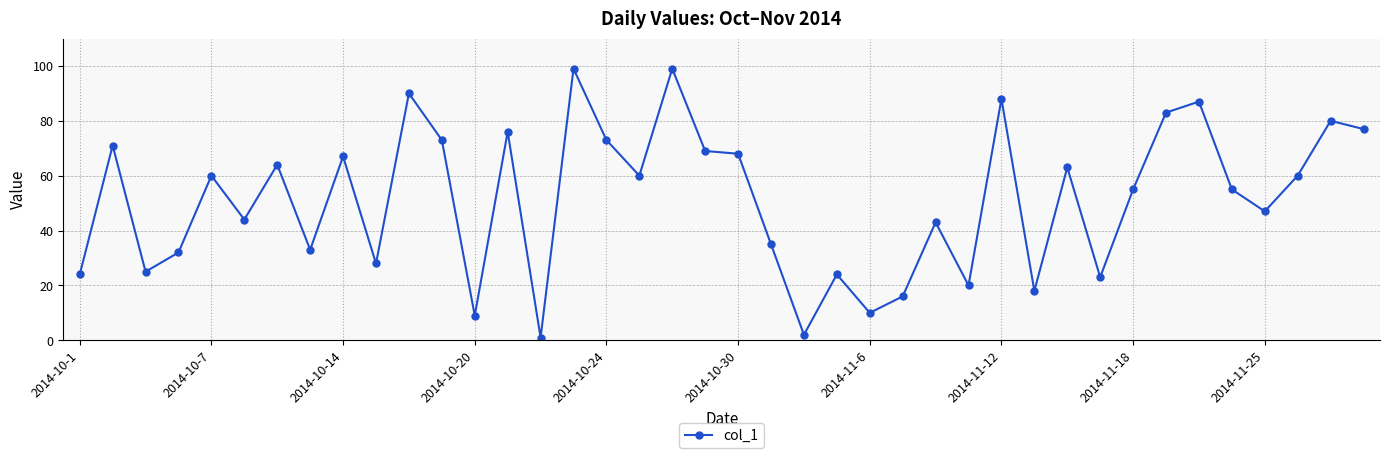

What is the maximum value shown in the chart?

99